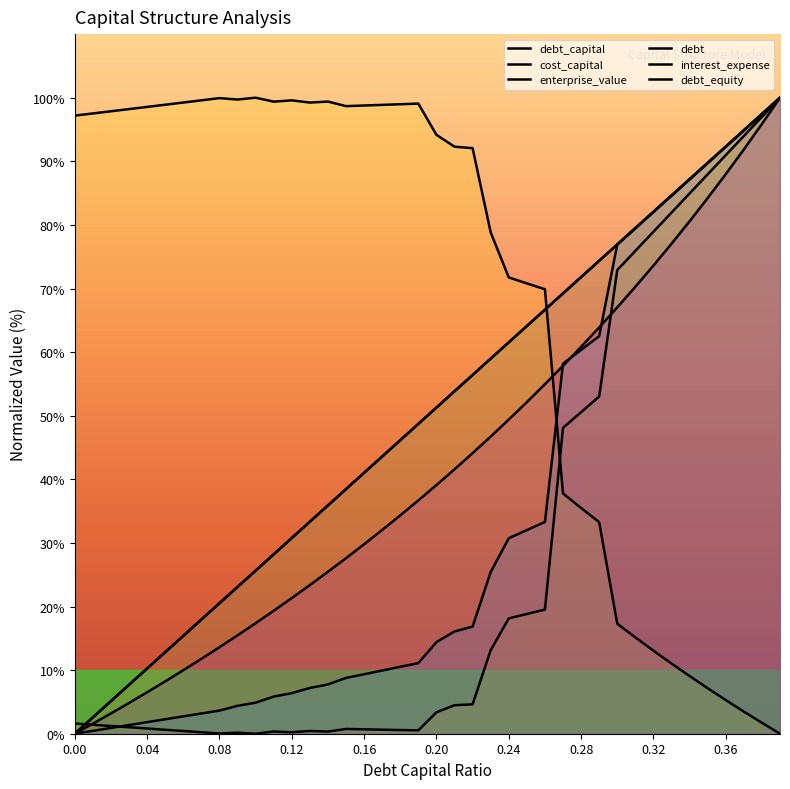

In enterprise_value, how many points are lower than both neighbors (excluding endpoints)?

4